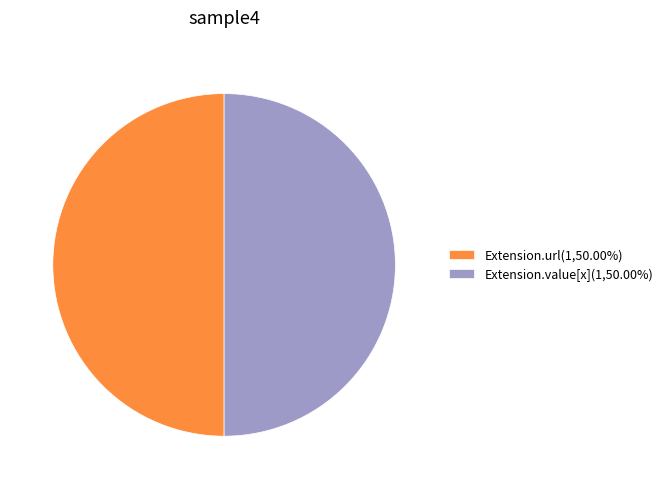

What is the ratio of the value at Extension.value[x](1,50.00%) to the value at Extension.url(1,50.00%)?

1.0